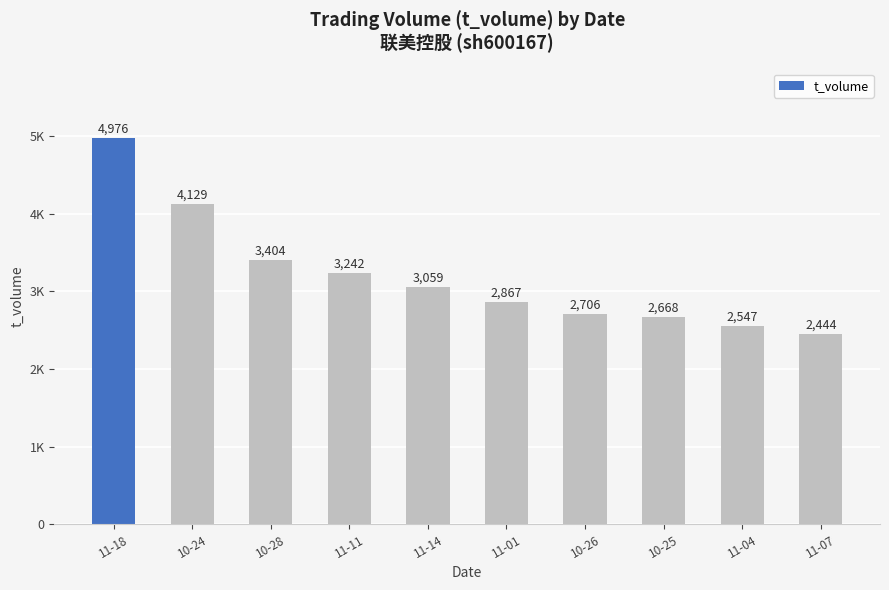

Does the chart contain any negative values?

No